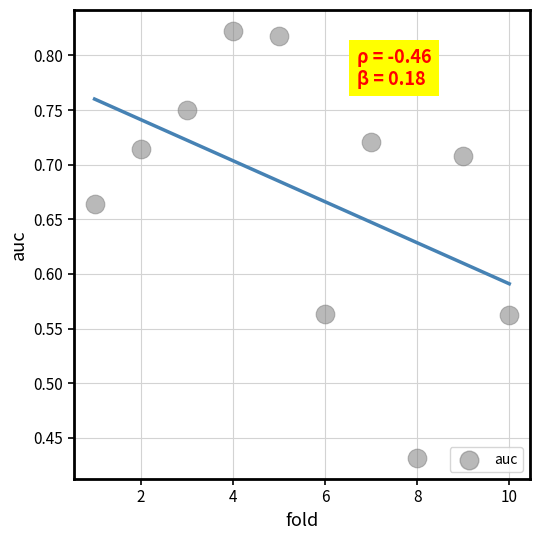

What is the average X value?

5.5